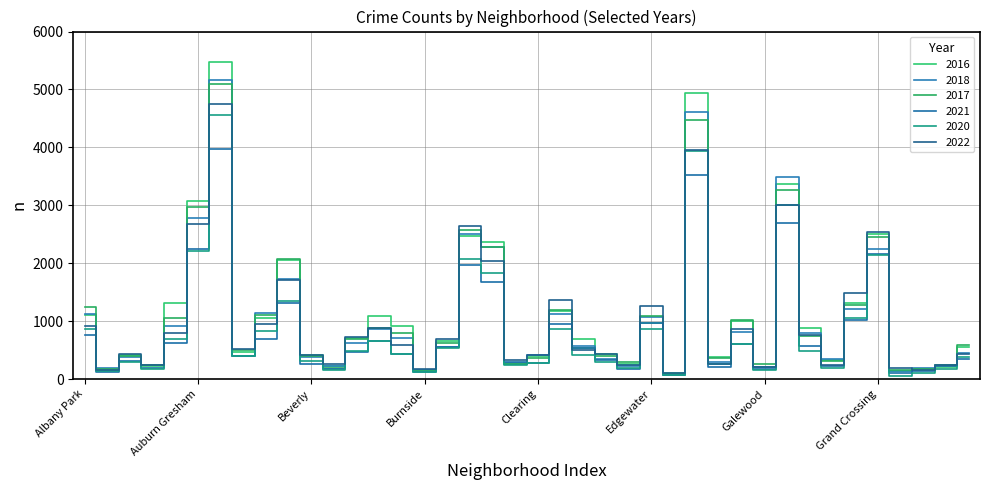

At which label does 2017 first exceed 620?

Albany Park